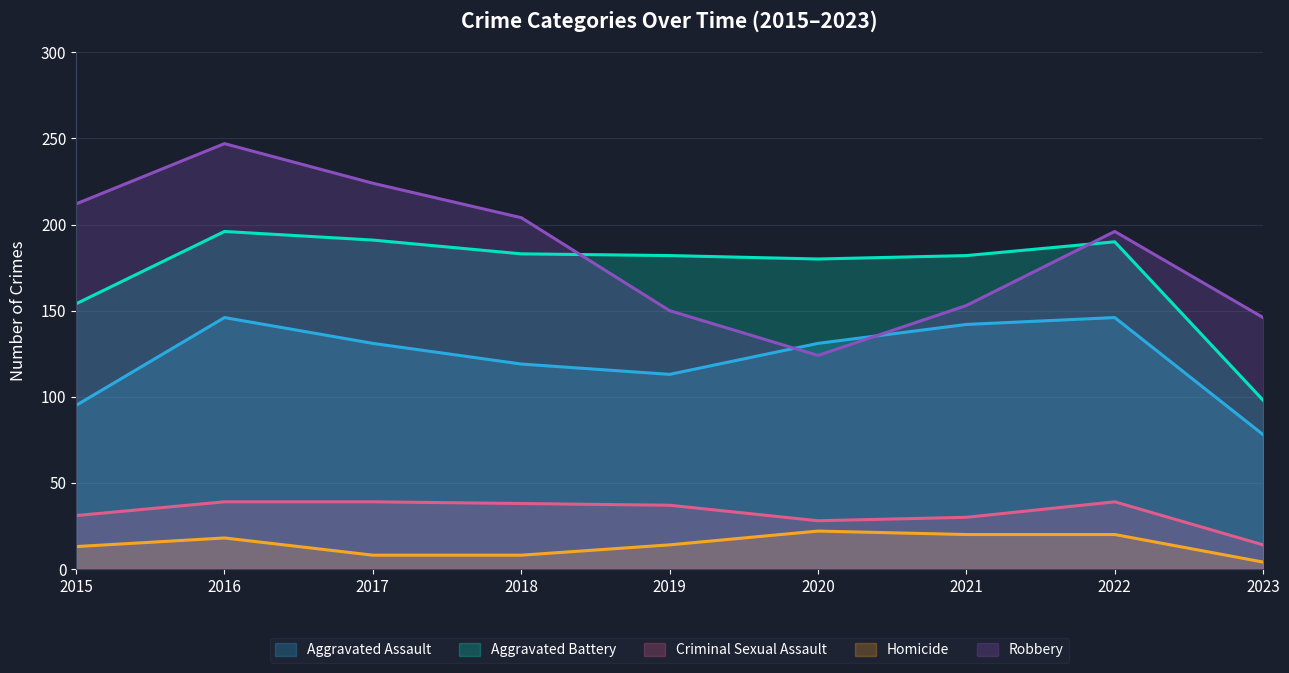

True or false: Homicide has a value of 13 at 2015.

True